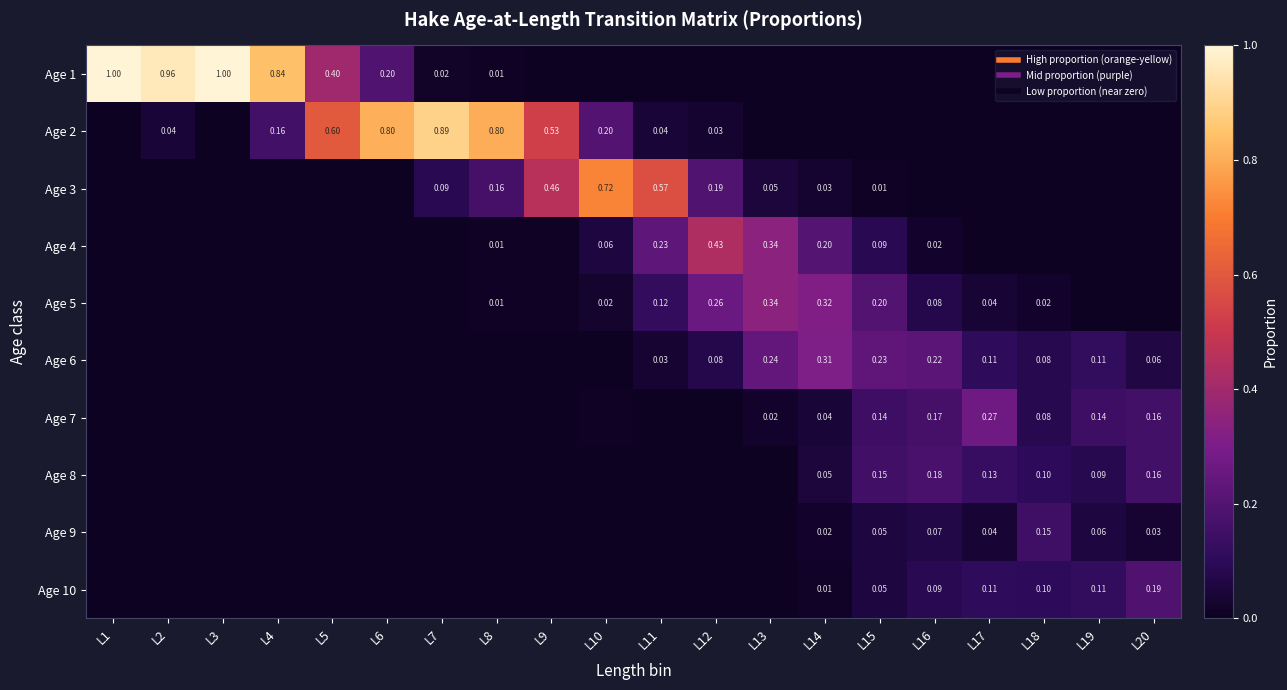

How many data points in Age 6 are above 0?

10